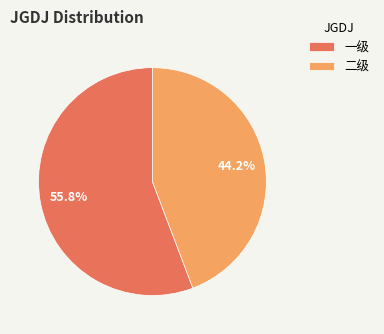

Count the number of slices in the pie.

2